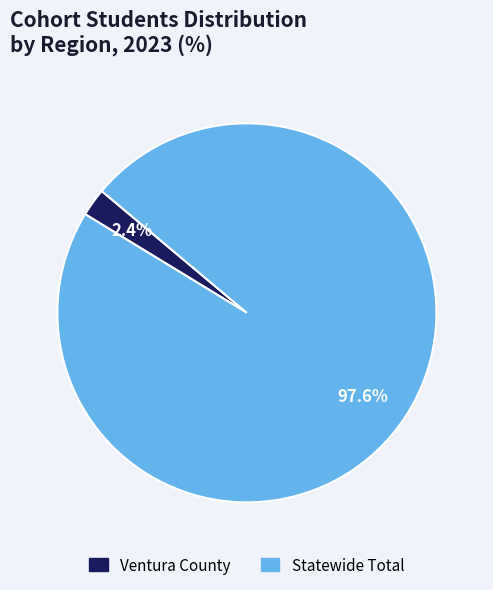

Is it true that Statewide Total is 89% of the pie?

False